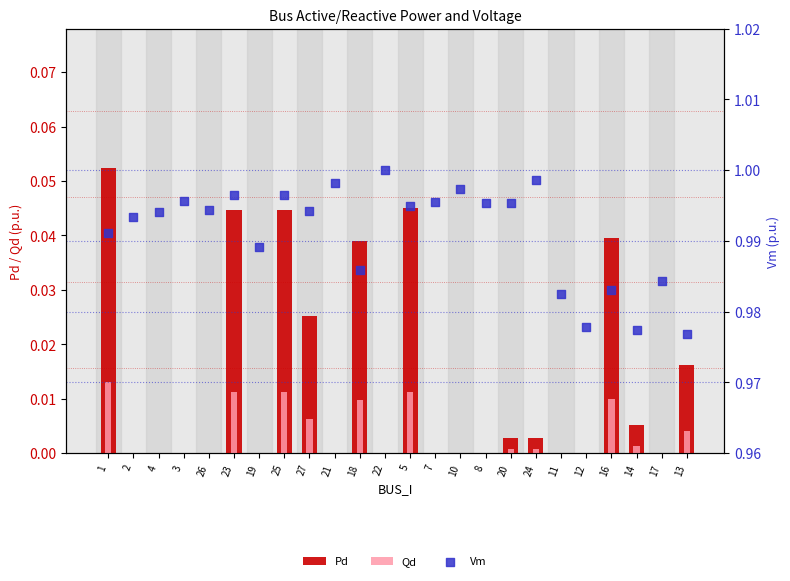

Is the value of Vm at 14 greater than the value of Pd at 26?

Yes